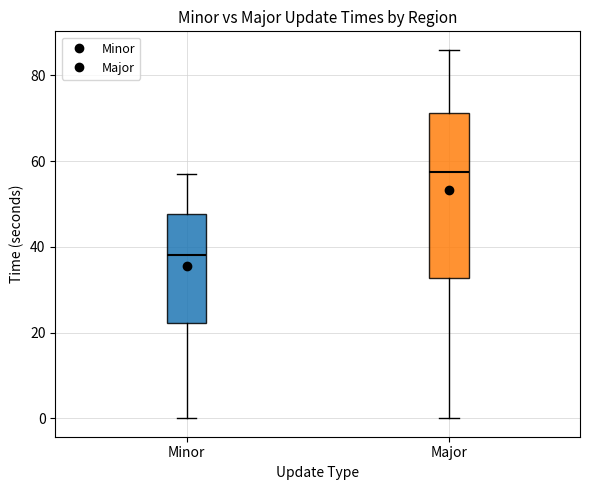

Which box has the lowest median line?

Minor